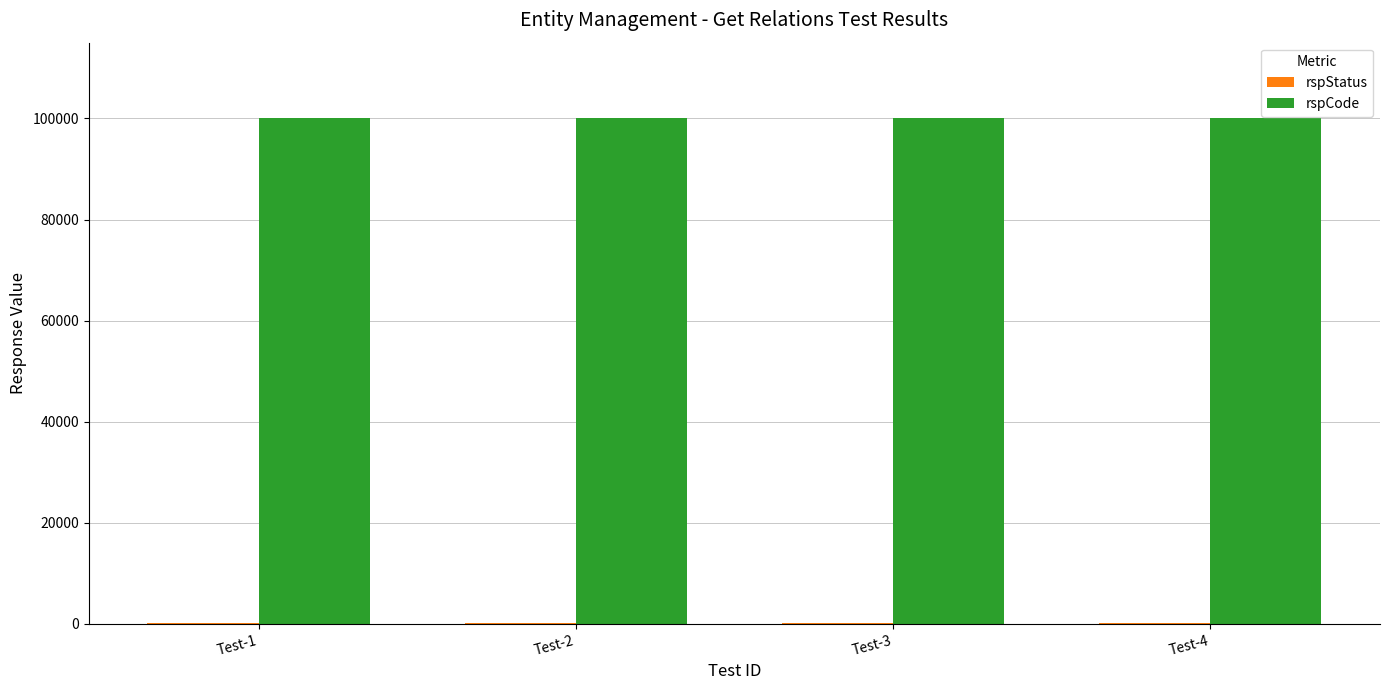

Which series has the largest total across all categories?

rspCode